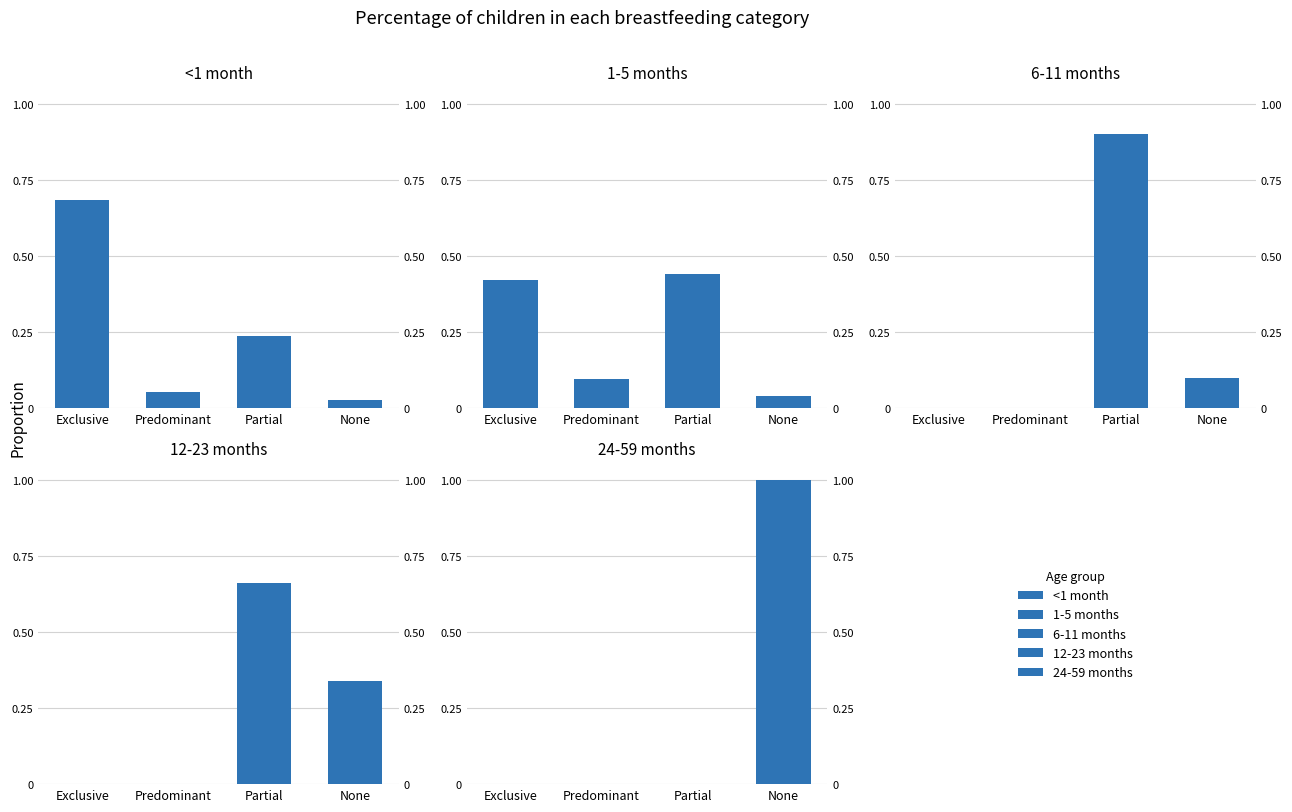

What position from the left is None?

4